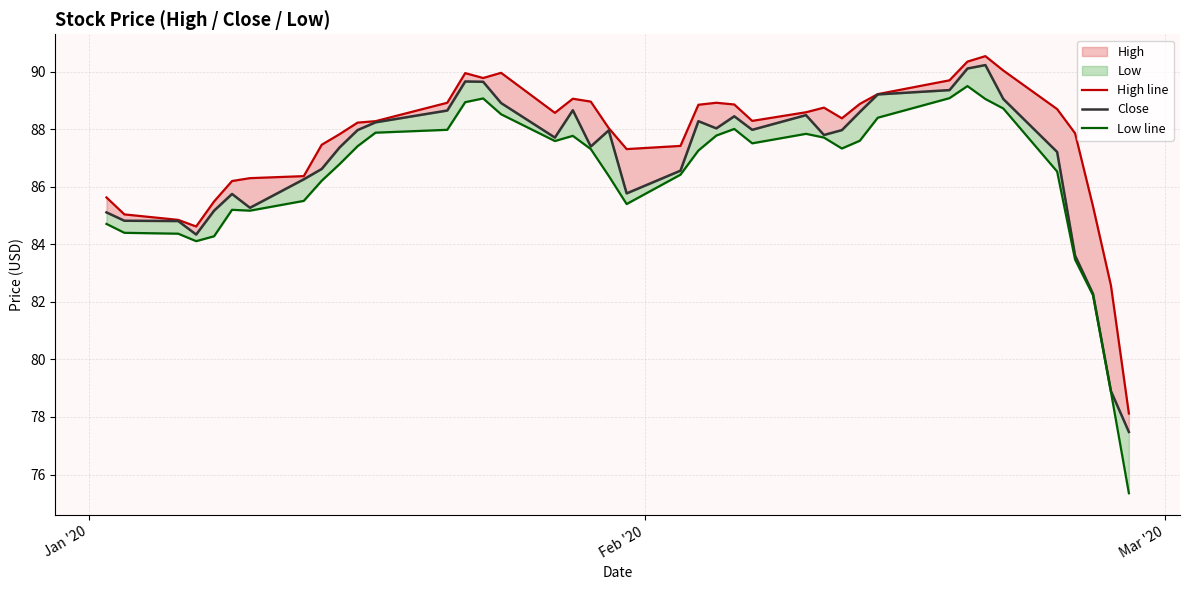

How many data points in Low line are above 87?

22